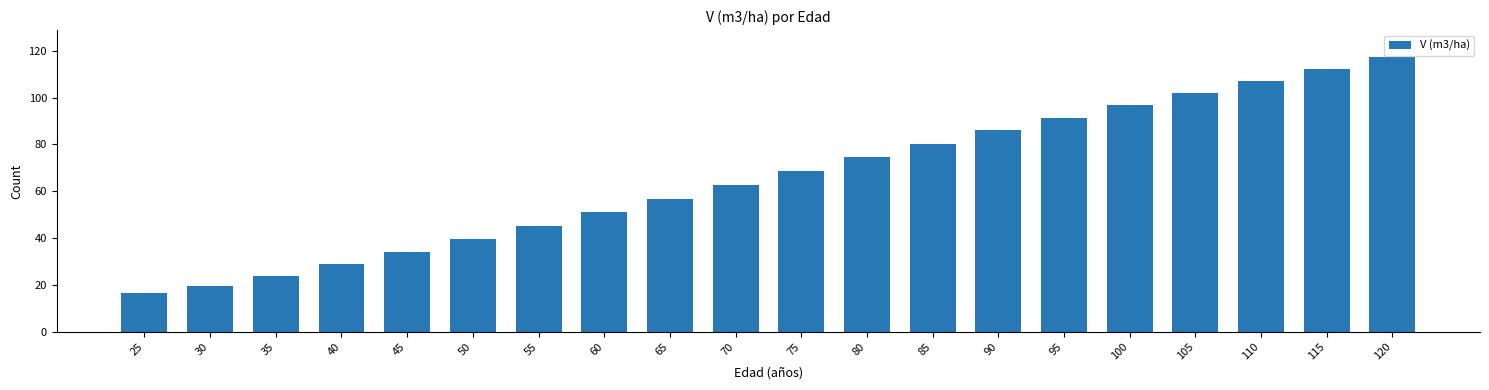

Reading right to left, extract all data points from this chart.

117.2	112.3	107.3	102.2	96.9	91.5	86.0	80.3	74.6	68.7	62.8	56.9	51.0	45.1	39.4	33.9	28.7	23.9	19.5	16.5